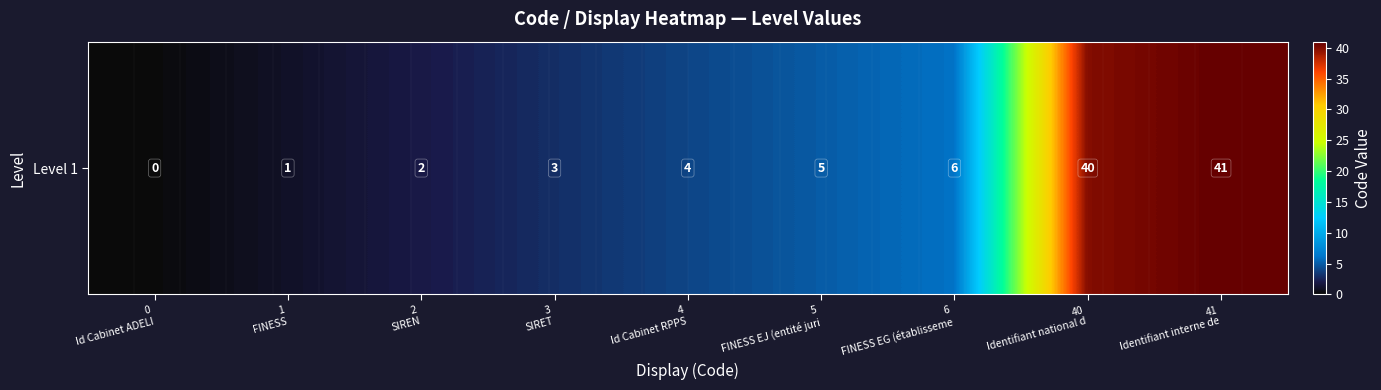

What is the difference between the maximum and second lowest values?

40.0